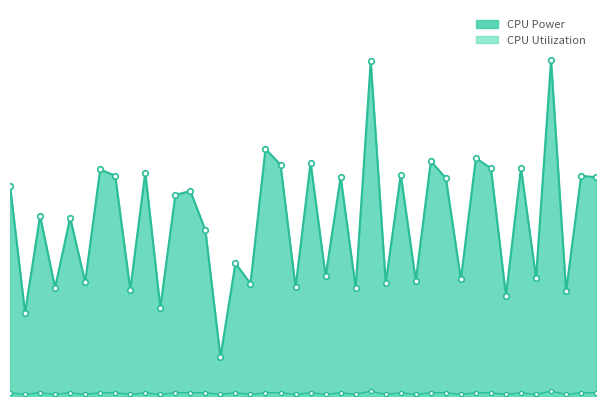

What is the sum of all CPU Power values?

5.5